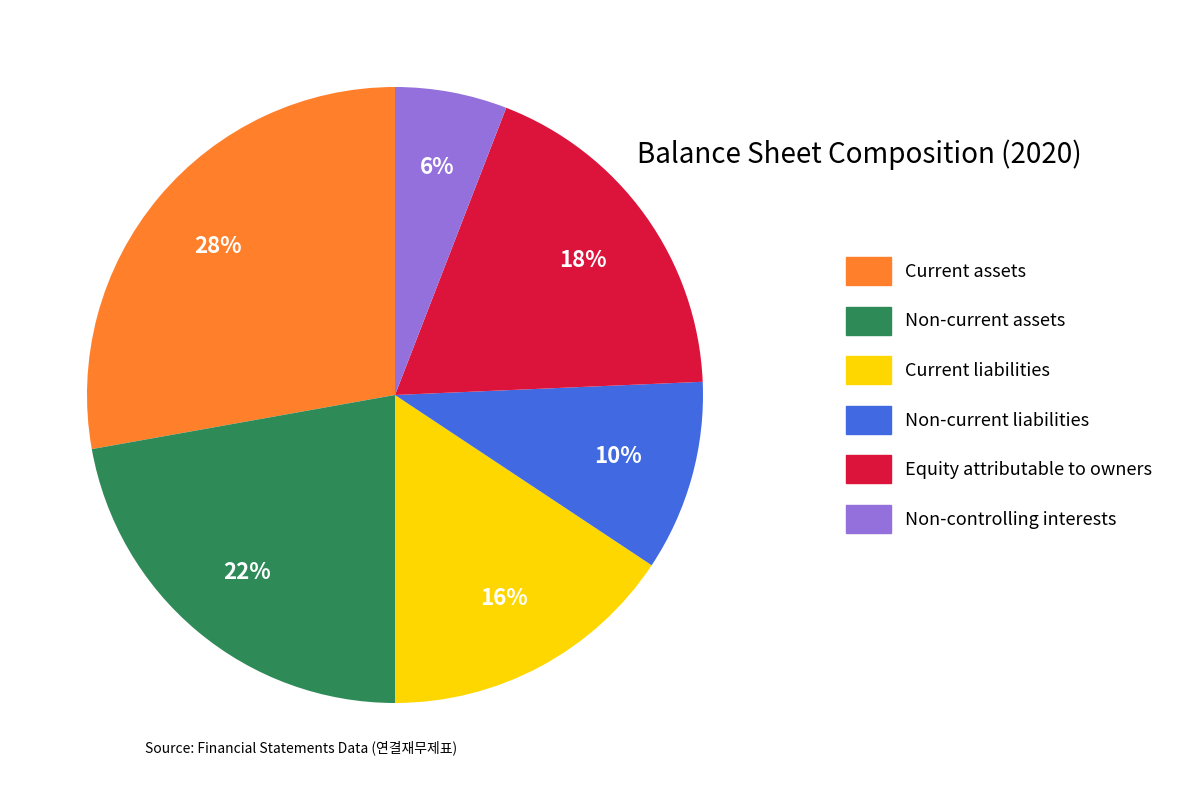

Rank the categories by value from highest to lowest.

Current assets, Non-current assets, Equity attributable to owners, Current liabilities, Non-current liabilities, Non-controlling interests